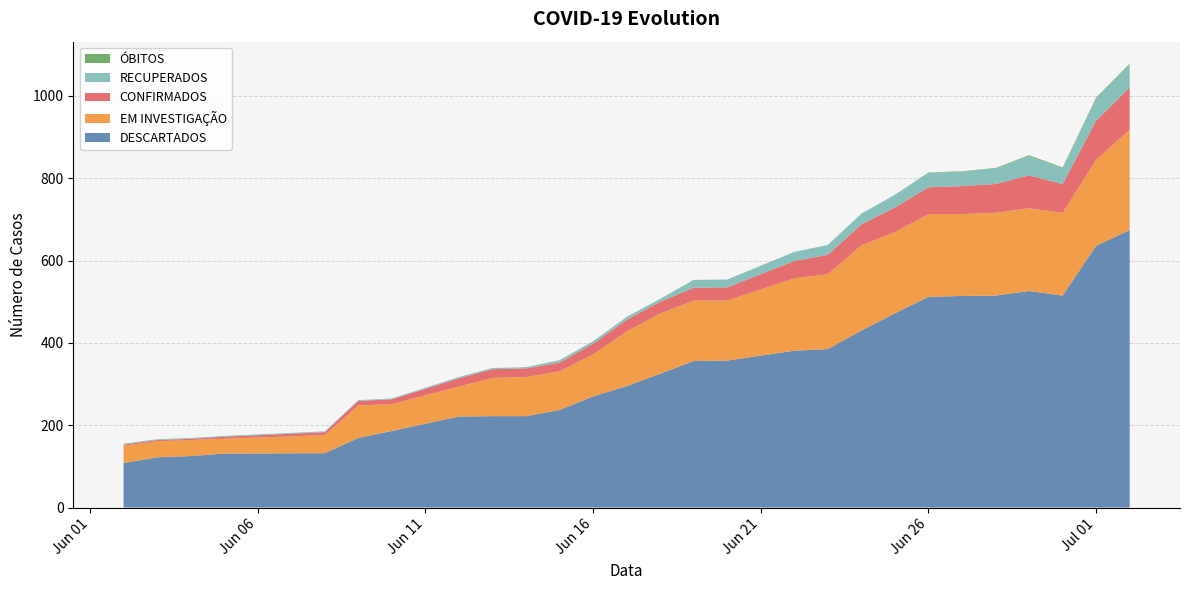

Reading right to left, extract all data points from this chart.

DESCARTADOS: 674	636	515	526	515	514	512	472	430	385	381	357	356	325	295	270	237	222	222	221	186	169	132	131	125	122	108
EM INVESTIGAÇÃO: 244	209	201	201	201	199	201	197	207	182	176	146	147	146	133	102	94	95	93	73	65	79	44	36	39	39	42
CONFIRMADOS: 103	95	70	80	70	68	65	60	51	47	42	32	31	29	28	26	21	21	21	20	12	11	7	5	3	3	3
RECUPERADOS: 54	53	38	47	38	35	35	31	26	24	22	19	19	7	7	6	6	3	3	3	2	2	2	2	2	2	2
ÓBITOS: 3	3	2	2	1	1	1	0	0	0	0	0	0	0	0	0	0	0	0	0	0	0	0	0	0	0	0